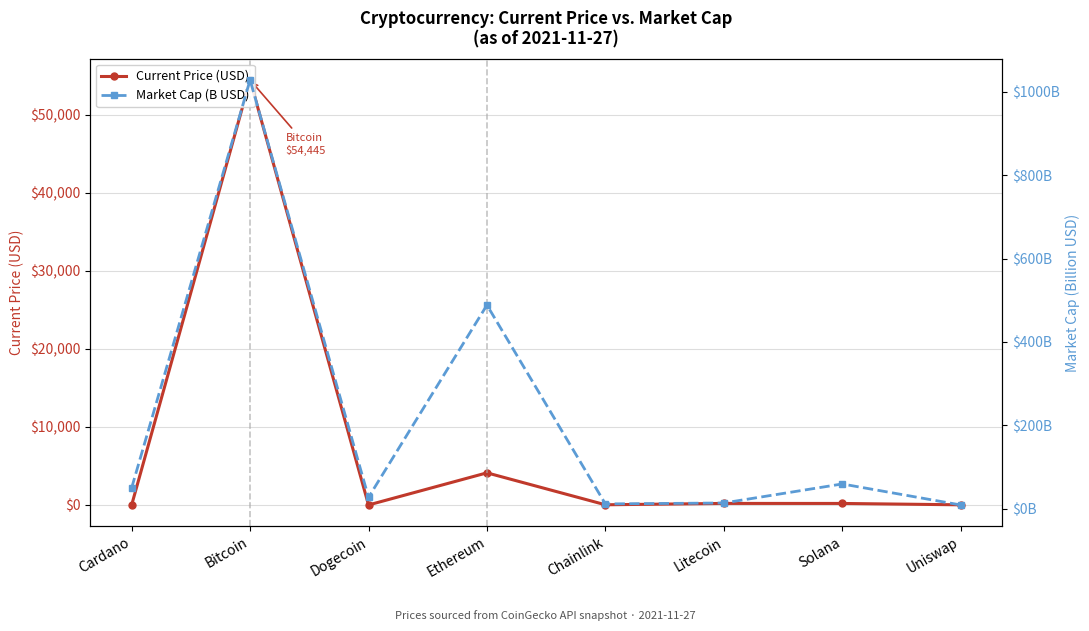

Rank the series by their maximum value, from highest to lowest.

Current Price (USD), Market Cap (B USD)